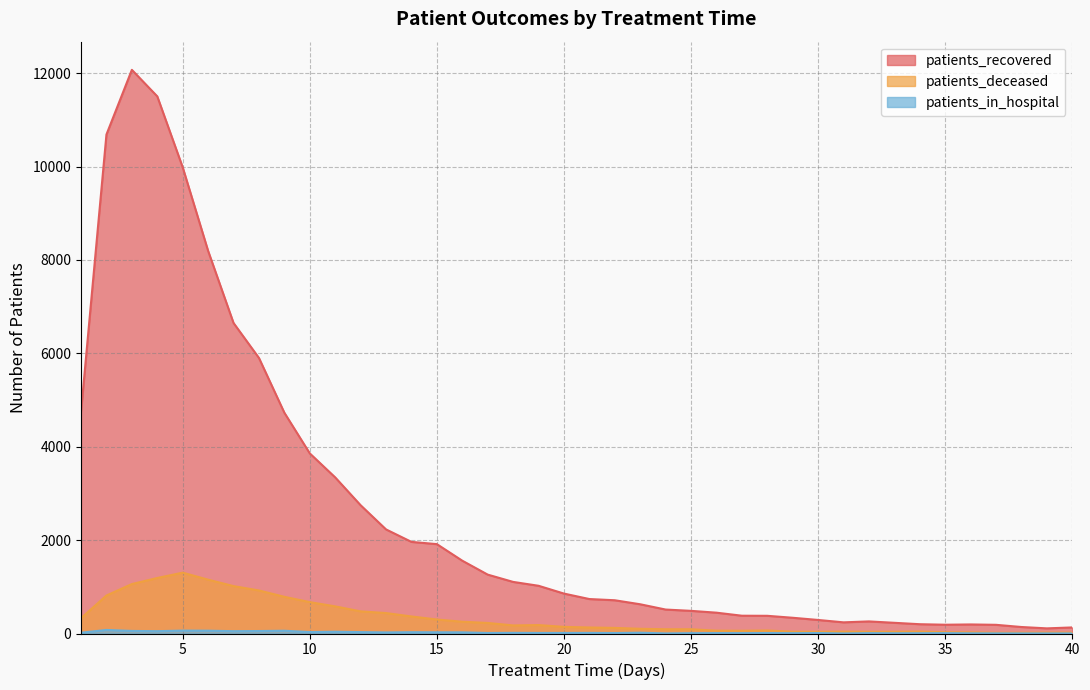

What value does the patients_recovered series have at 4, to the nearest 50?

11500